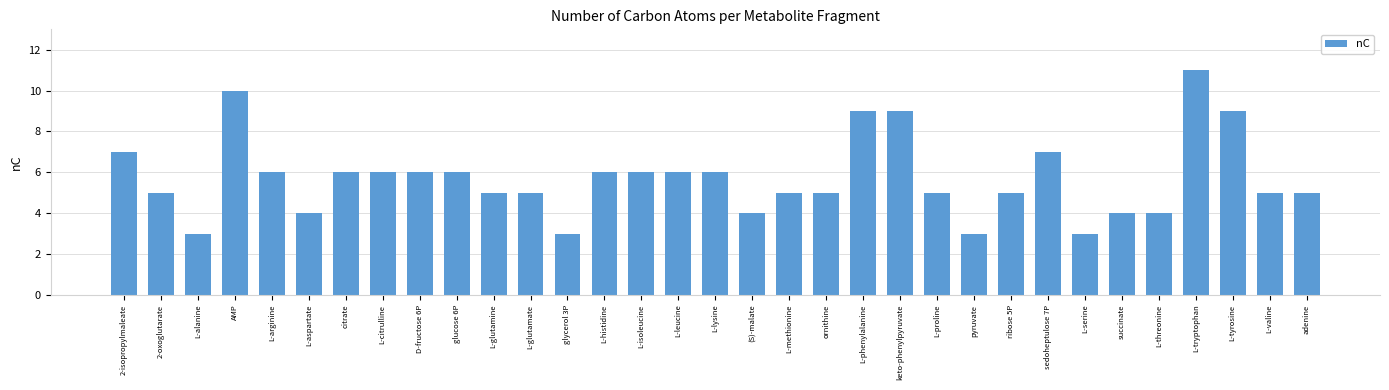

What is the label of the 33rd bar from the left?

adenine